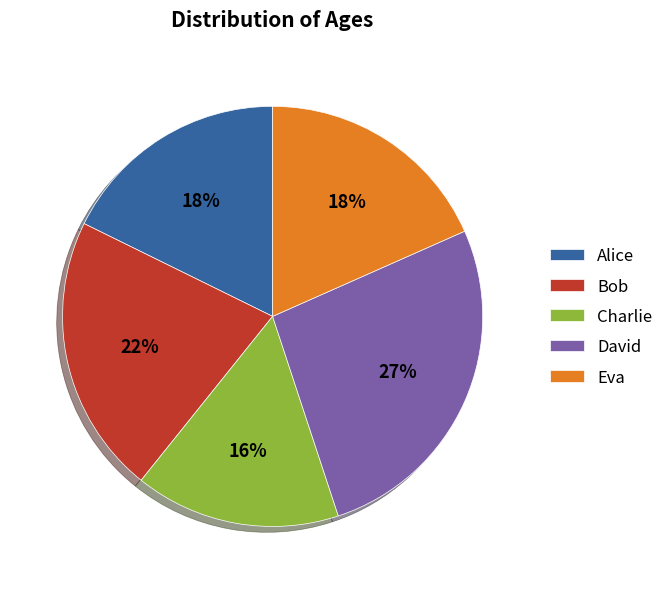

Combined, do Alice and Bob account for over 50%?

No